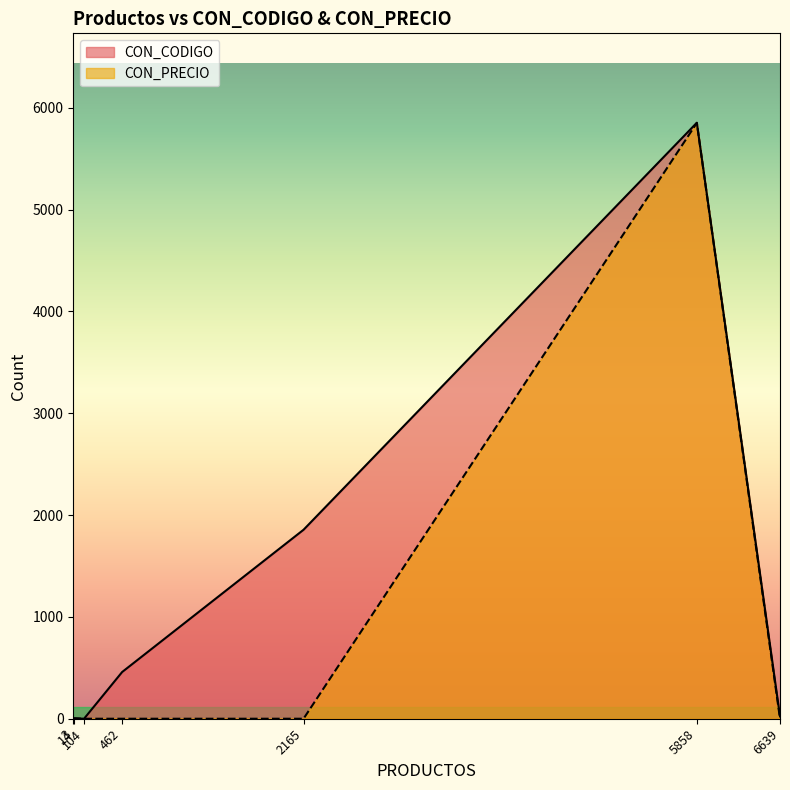

Which series has the largest total across all categories?

CON_CODIGO